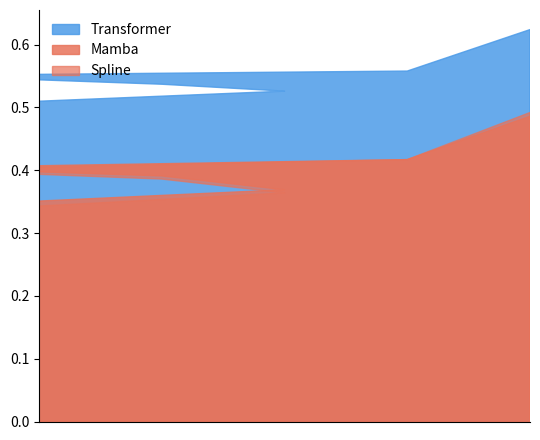

Rank the series by their maximum value, from highest to lowest.

Transformer, Spline, Mamba